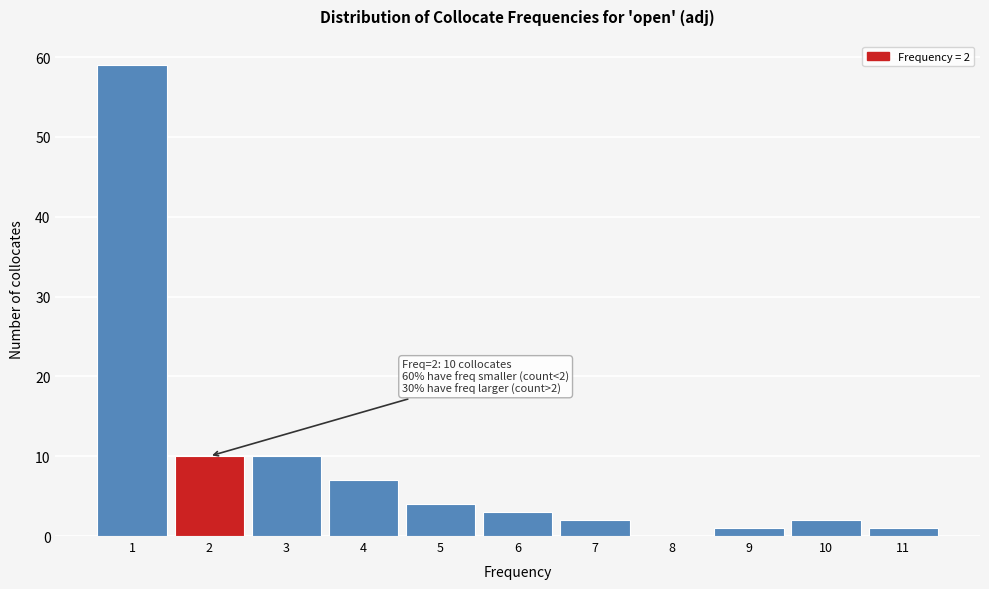

Reading right to left, extract all data points from this chart.

11=1	10=2	9=1	8=0	7=2	6=3	5=4	4=7	3=10	2=10	1=59